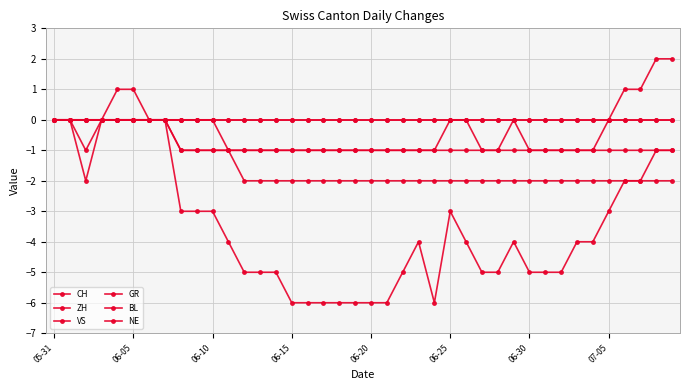

List the series in order of their peak value, lowest first.

VS, GR, BL, NE, CH, ZH